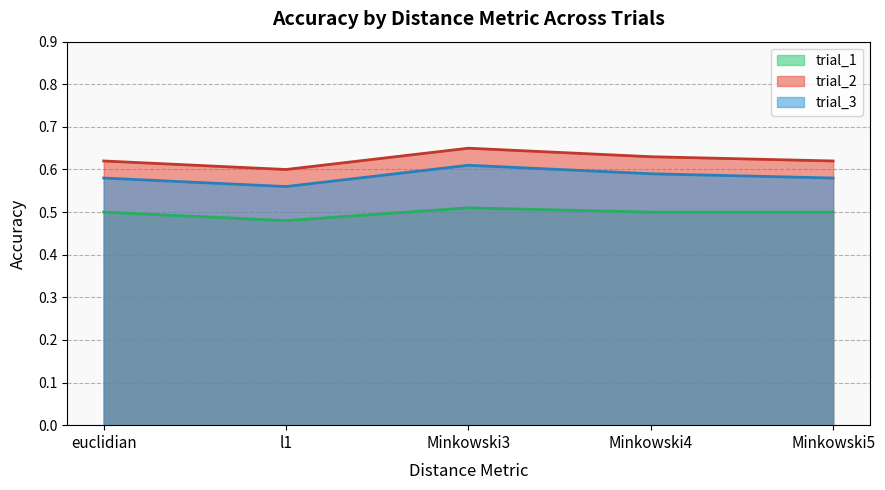

How many lines are shown in the chart?

3